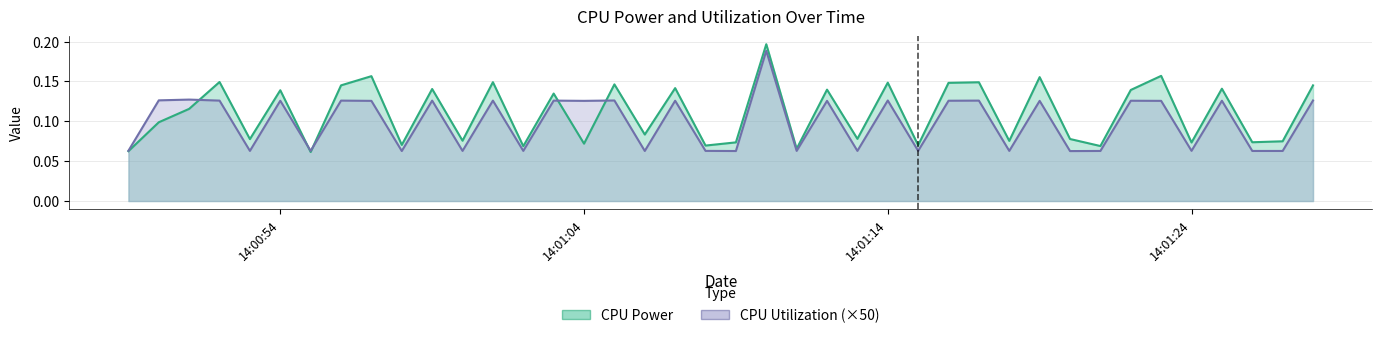

Reading right to left, what are all the values shown in this chart?

CPU Power: 0.1	0.1	0.1	0.1	0.1	0.2	0.1	0.1	0.1	0.2	0.1	0.1	0.1	0.1	0.1	0.1	0.1	0.1	0.2	0.1	0.1	0.1	0.1	0.1	0.1	0.1	0.1	0.1	0.1	0.1	0.1	0.2	0.1	0.1	0.1	0.1	0.1	0.1	0.1	0.1
CPU Utilization: 0.1	0.1	0.1	0.1	0.1	0.1	0.1	0.1	0.1	0.1	0.1	0.1	0.1	0.1	0.1	0.1	0.1	0.1	0.2	0.1	0.1	0.1	0.1	0.1	0.1	0.1	0.1	0.1	0.1	0.1	0.1	0.1	0.1	0.1	0.1	0.1	0.1	0.1	0.1	0.1